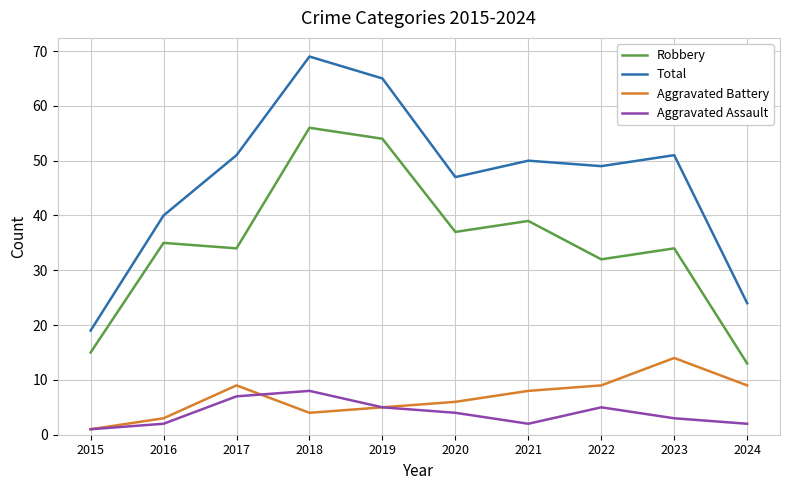

List the series in order of their peak value, lowest first.

Aggravated Assault, Aggravated Battery, Robbery, Total